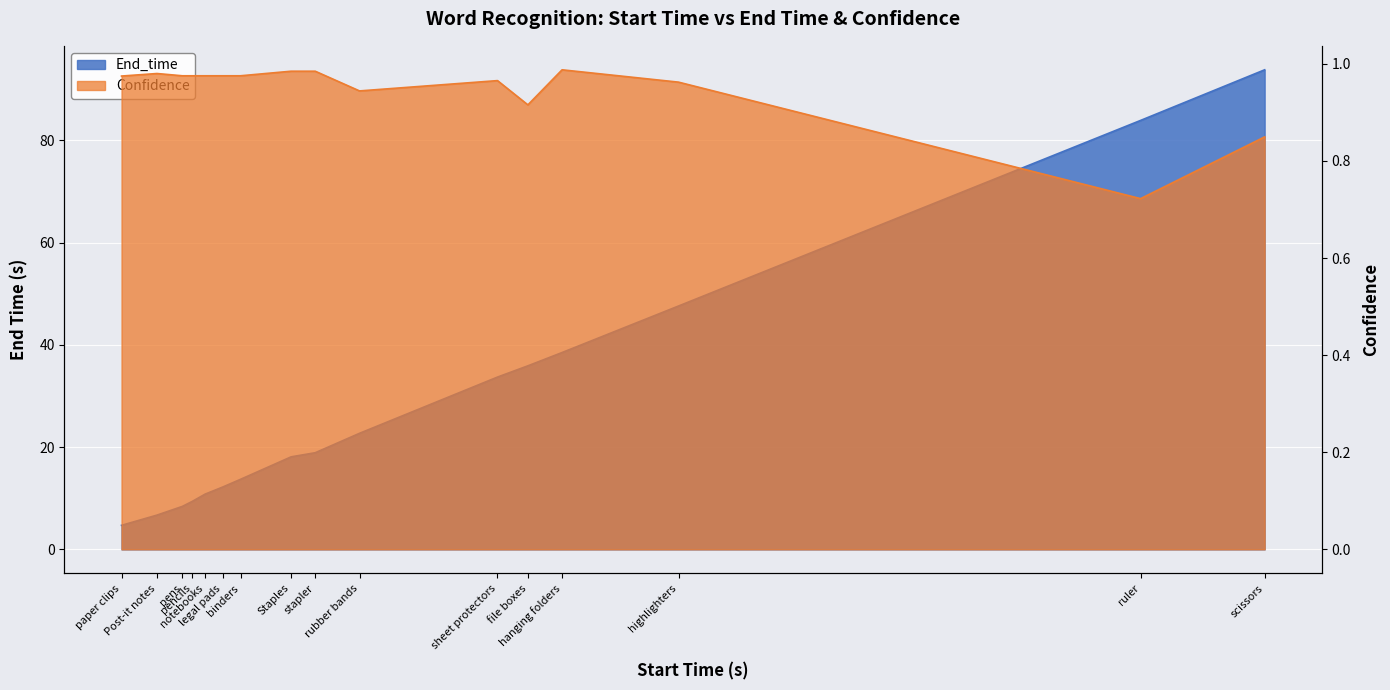

Reading left to right, extract all data points from this chart.

End_time: paper clips=4.7	Post-it notes=6.7	pens=8.4	pencils=9.4	notebooks=10.8	legal pads=12.2	binders=13.7	Staples=18.1	stapler=18.9	rubber bands=22.7	sheet protectors=33.7	file boxes=35.9	hanging folders=38.5	highlighters=47.6	ruler=83.9	scissors=93.8
Confidence: paper clips=1.0	Post-it notes=1.0	pens=1.0	pencils=1.0	notebooks=1.0	legal pads=1.0	binders=1.0	Staples=1.0	stapler=1.0	rubber bands=0.9	sheet protectors=1.0	file boxes=0.9	hanging folders=1.0	highlighters=1.0	ruler=0.7	scissors=0.8